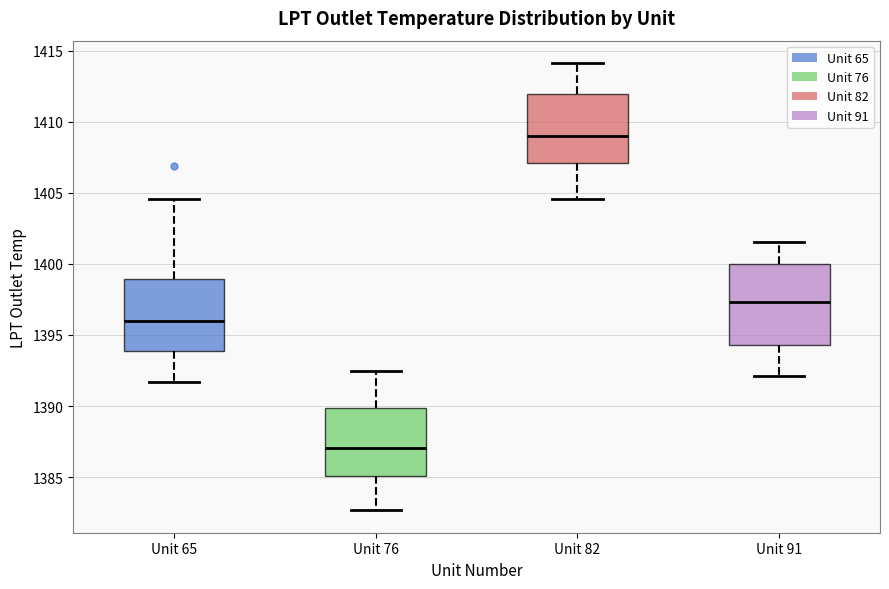

Which box is the tallest, from its lower edge to its upper edge?

Unit 91